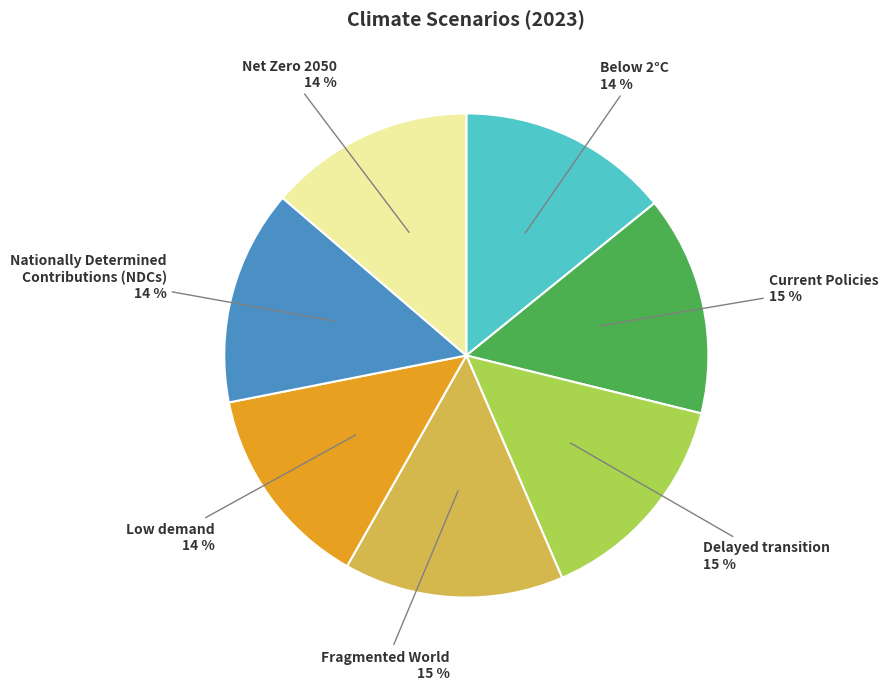

Combined, do Low demand and Current Policies account for over 50%?

No